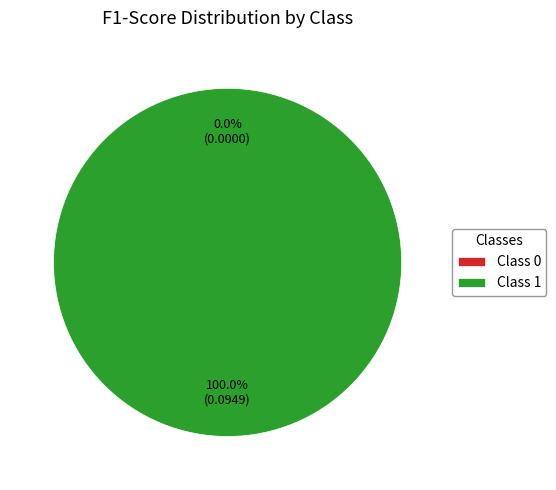

Combined, what portion of the pie is 0 and 1?

100.0%